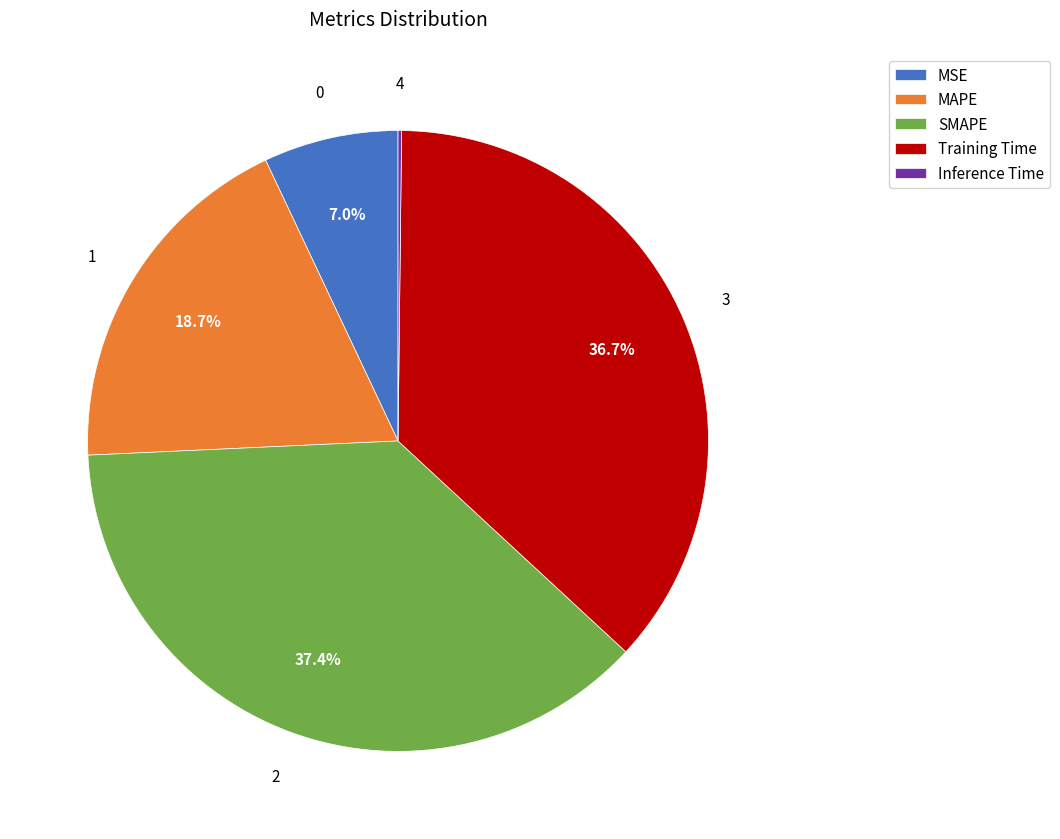

Which slice is the largest?

SMAPE